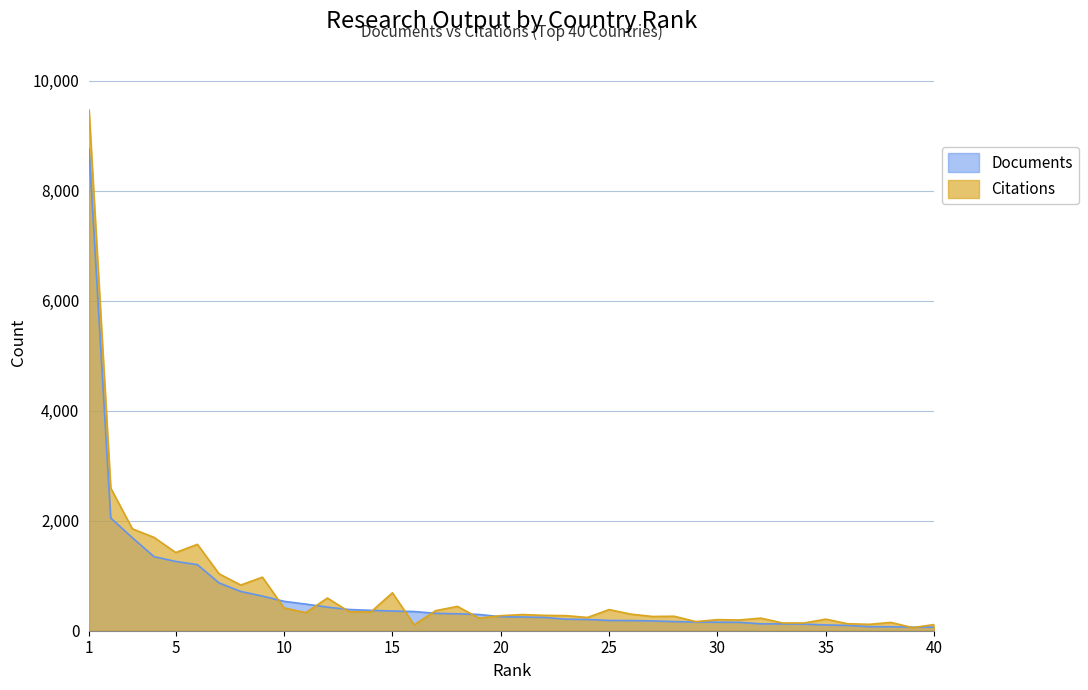

How many values in the Documents series are below 254?

20